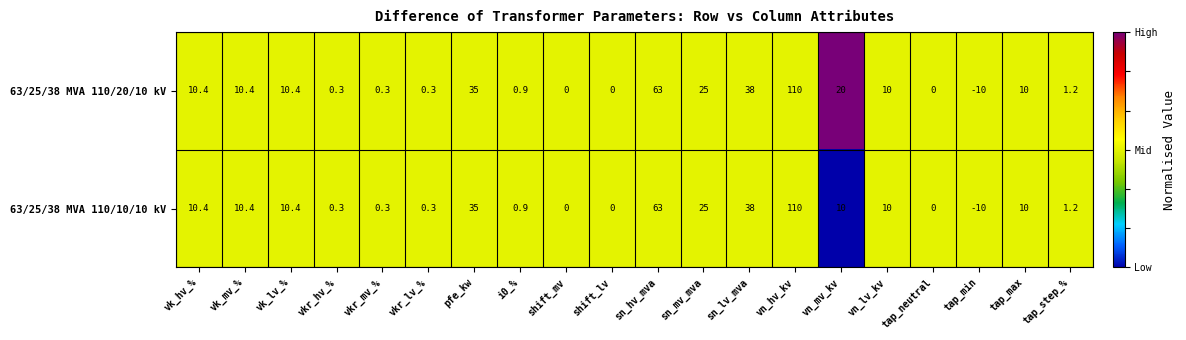

Which series has the largest total across all categories?

63/25/38 MVA 110/20/10 kV